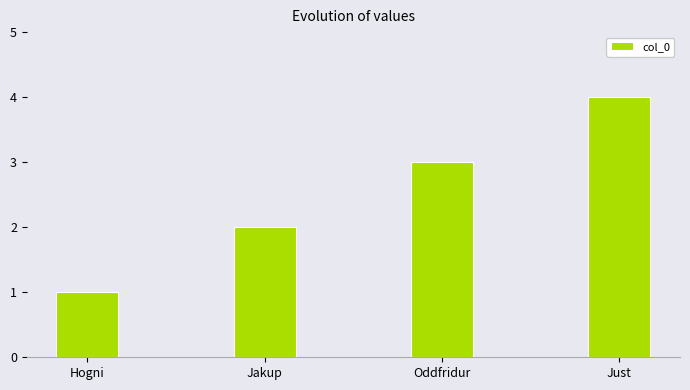

How many categories are shown in the chart?

4